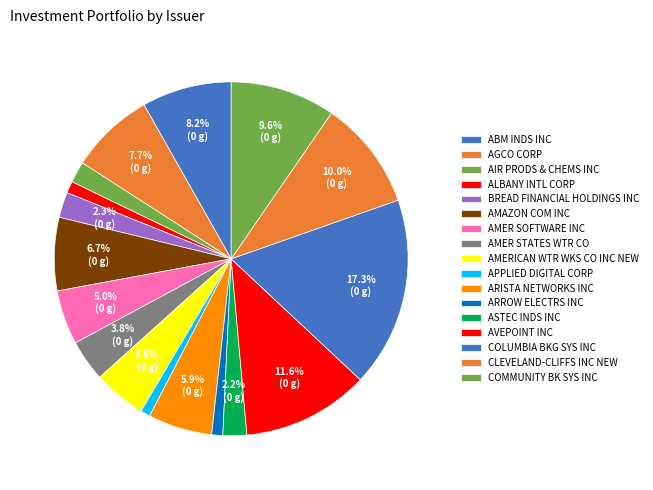

What portion of the pie excludes APPLIED DIGITAL CORP?

99.1%